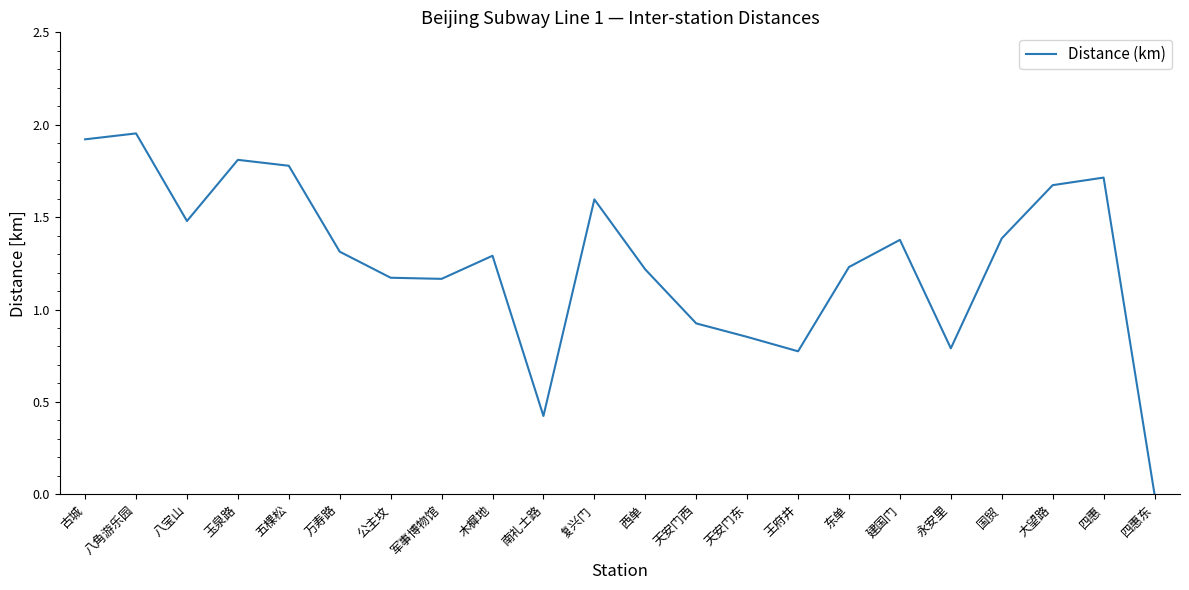

Count the number of values greater than 1.

16